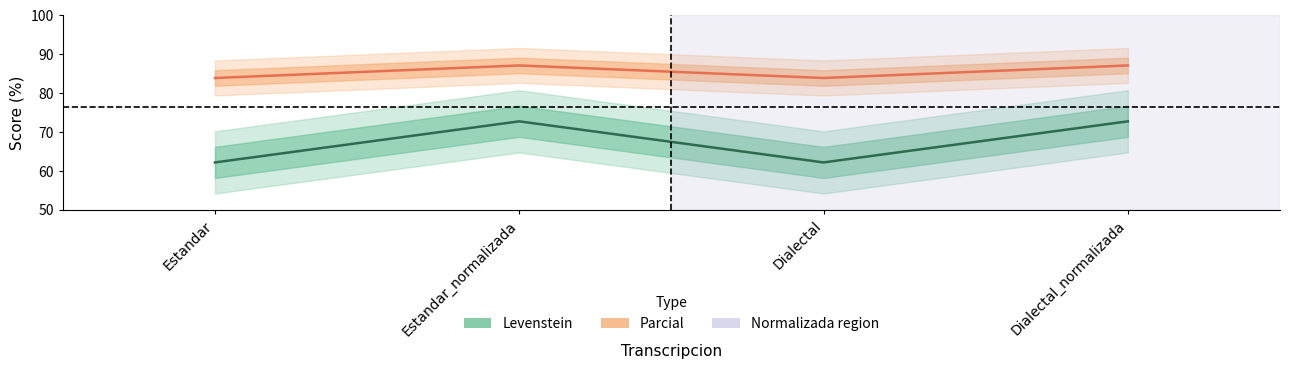

What position from the right is Estandar?

4